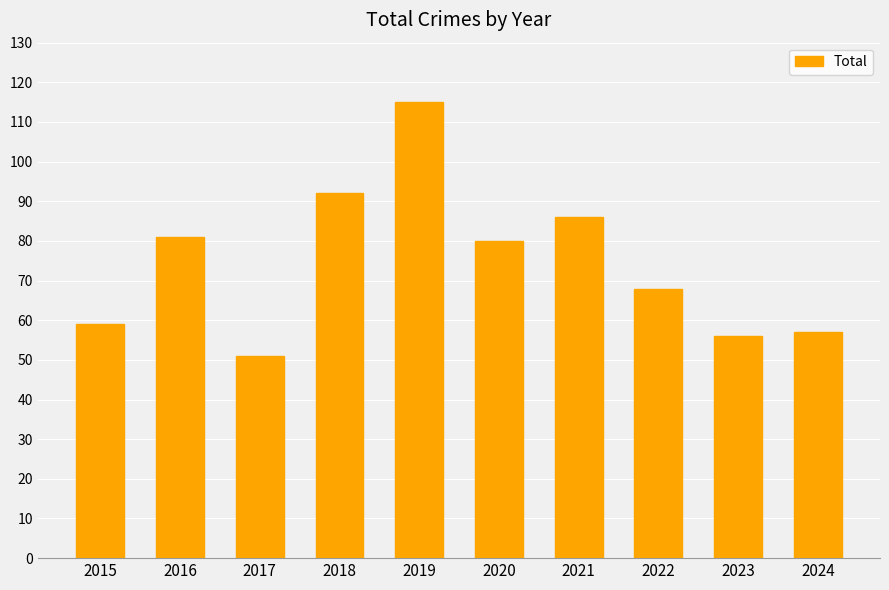

What is the change in value from 2015 to 2018?

+33